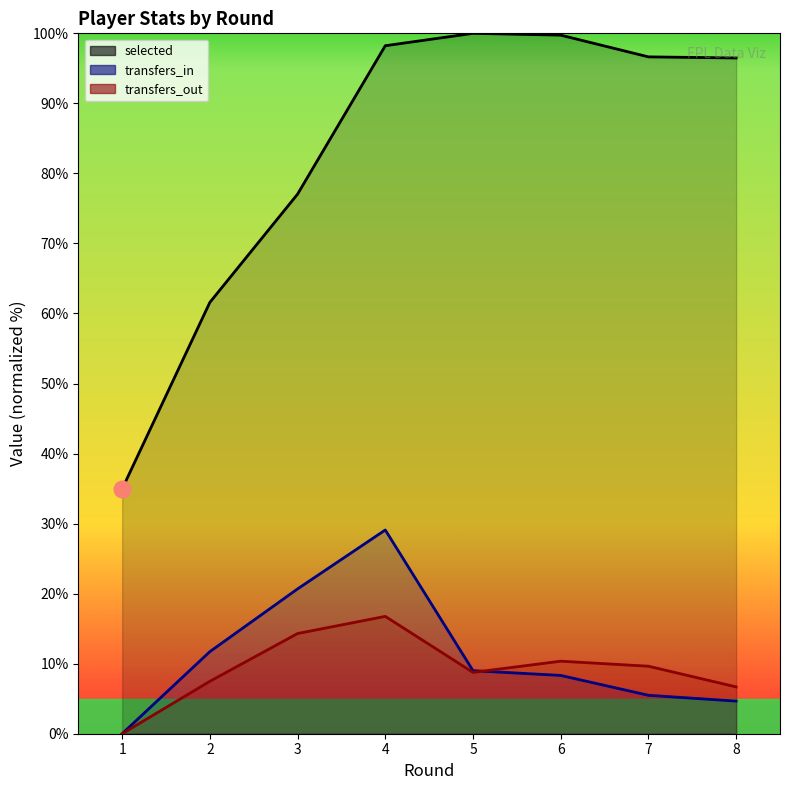

Reading left to right, list all the values displayed in this chart.

selected: 35.0	61.6	77.0	98.2	100.0	99.7	96.6	96.5
transfers_in: 0.0	11.7	20.7	29.1	9.0	8.3	5.5	4.7
transfers_out: 0.0	7.5	14.3	16.8	8.8	10.4	9.6	6.7